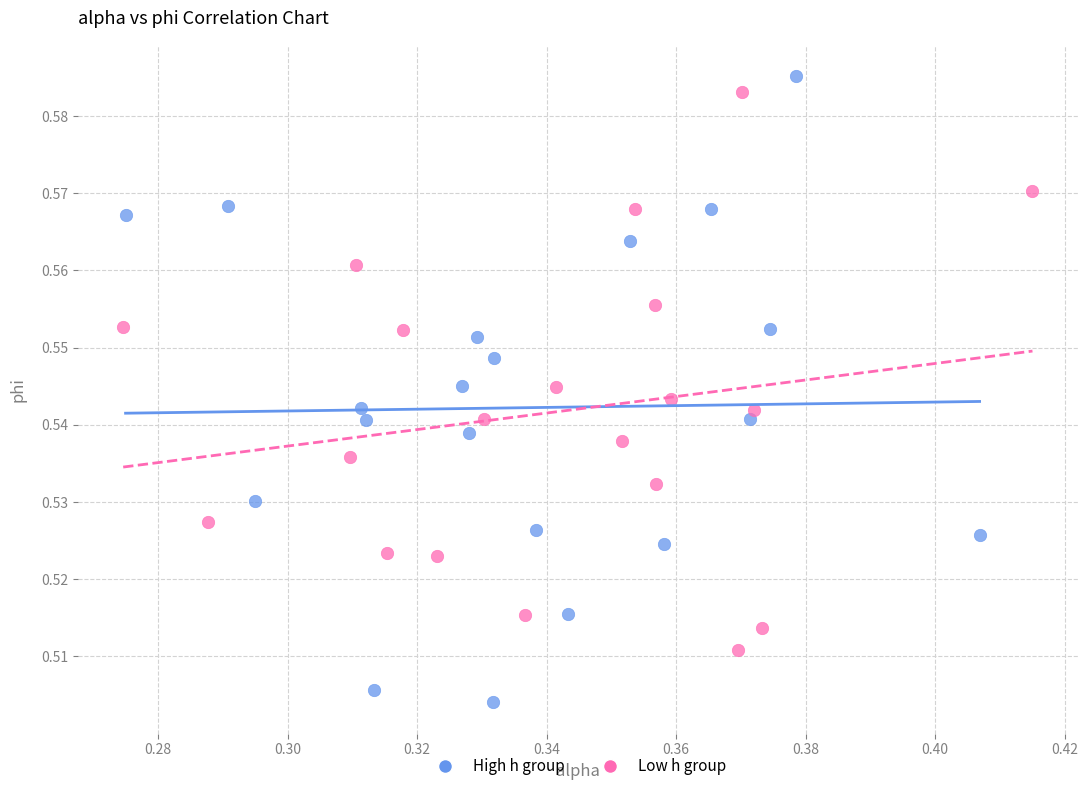

Which series has the widest spread of Y values?

High h group